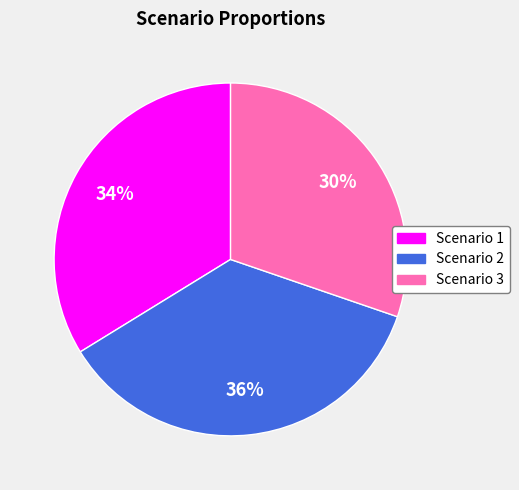

Which category has the smallest portion of the pie?

Scenario 3